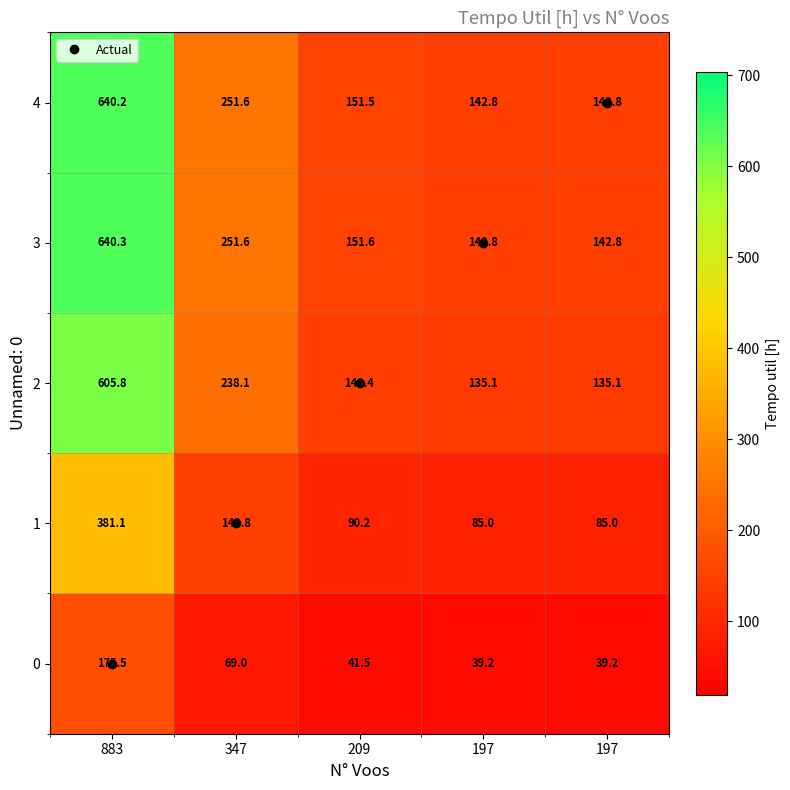

Count the number of categories in the chart.

5